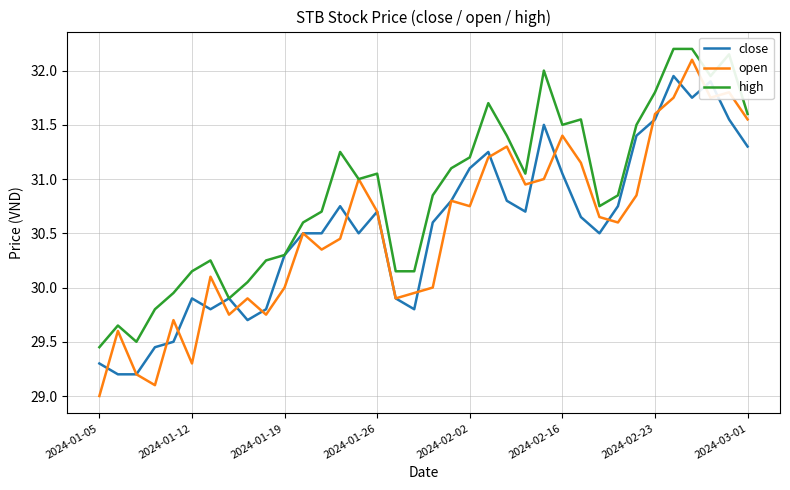

Which series has the largest total across all categories?

high